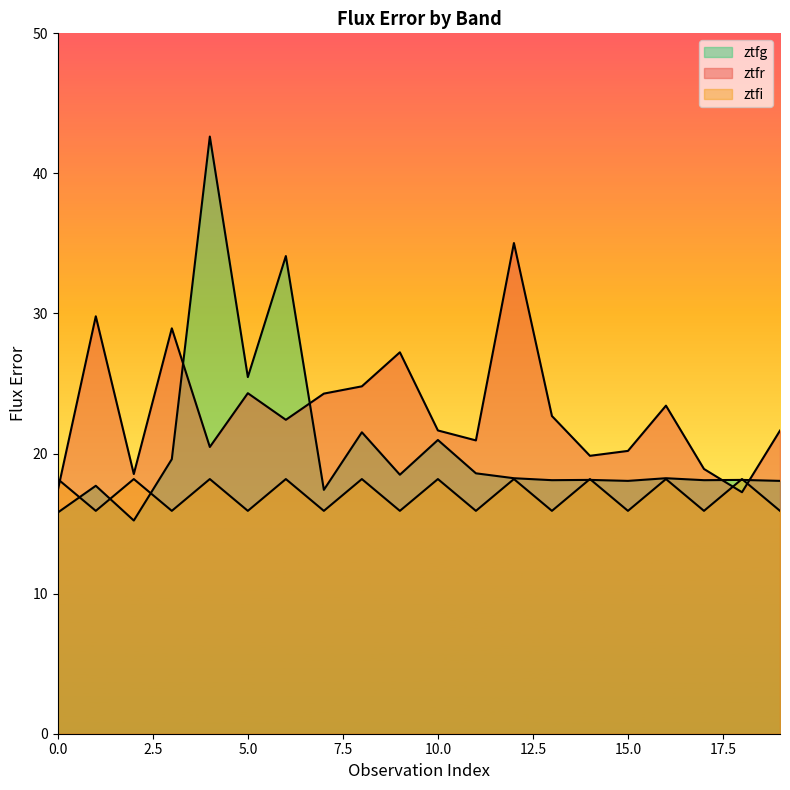

In ztfg, how many points are lower than both neighbors (excluding endpoints)?

7